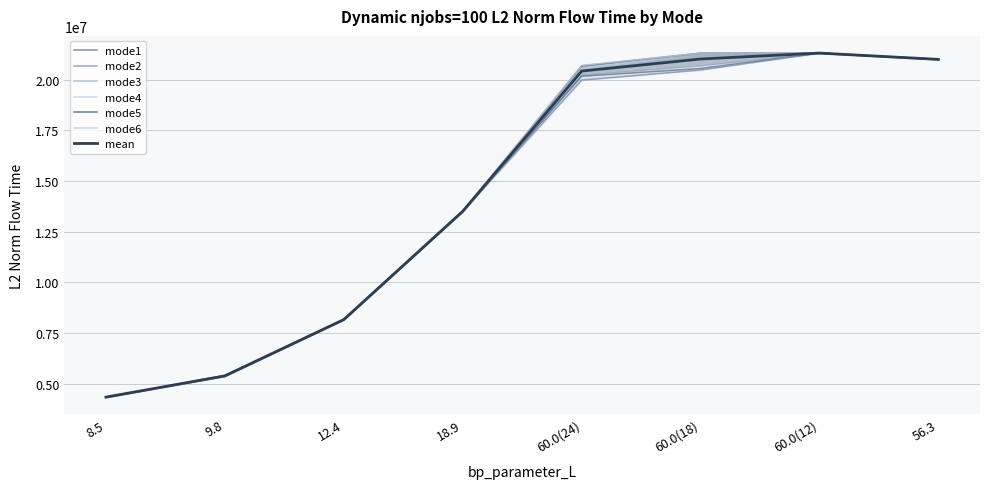

Rank the categories by mode2 value from lowest to highest.

8.5, 9.8, 12.4, 18.9, 60.0(24), 60.0(18), 56.3, 60.0(12)